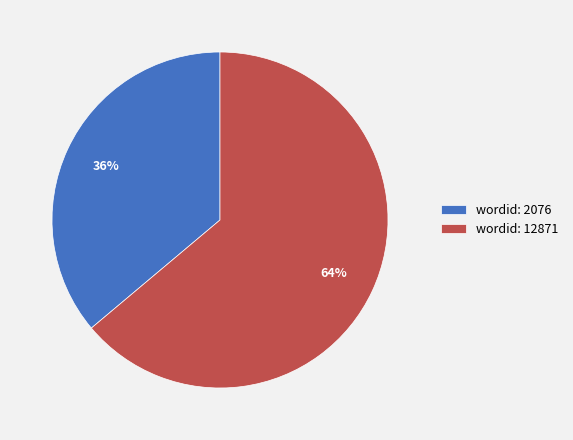

To the nearest percent, what is the average slice percentage?

50%